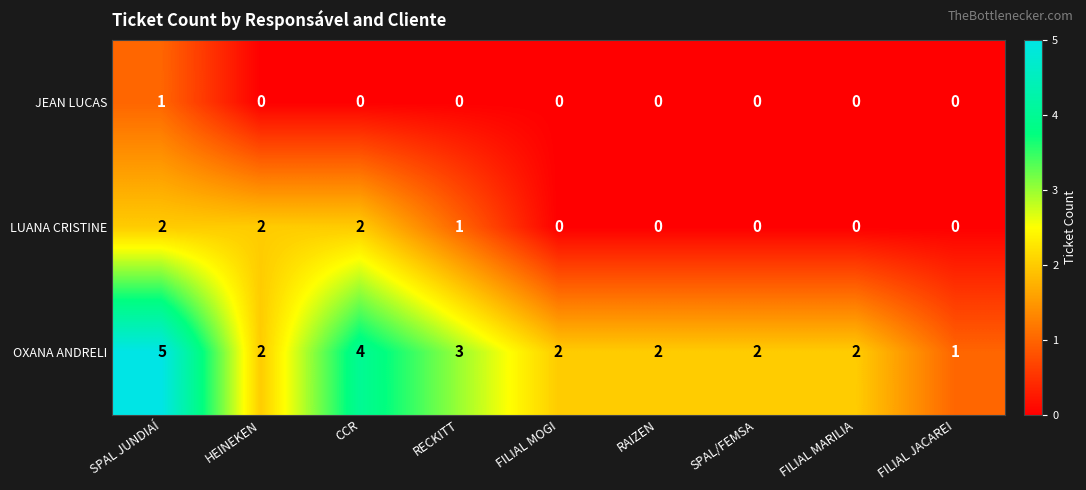

List the series in order of their overall mean, lowest first.

JEAN LUCAS, LUANA CRISTINE, OXANA ANDRELI